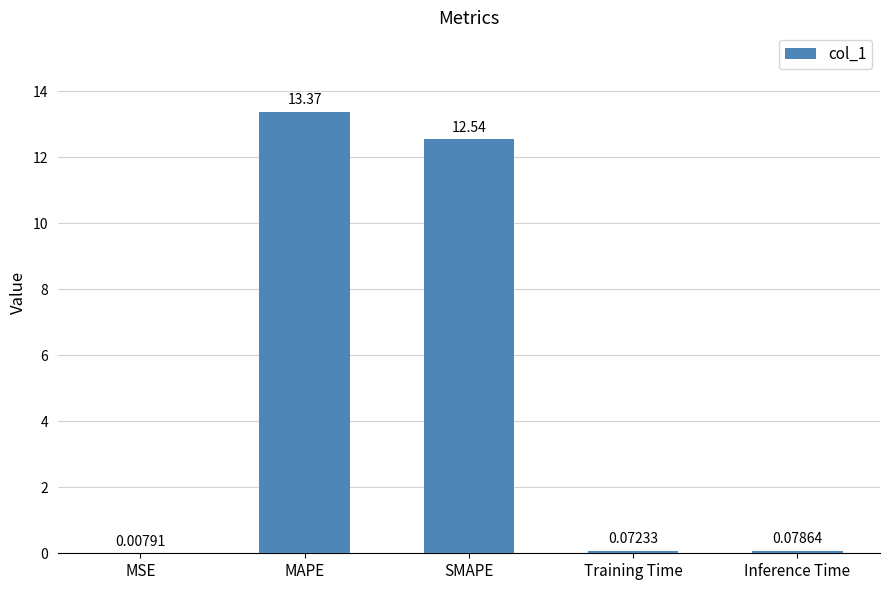

What is the sum of the values at MAPE and Inference Time?

13.5